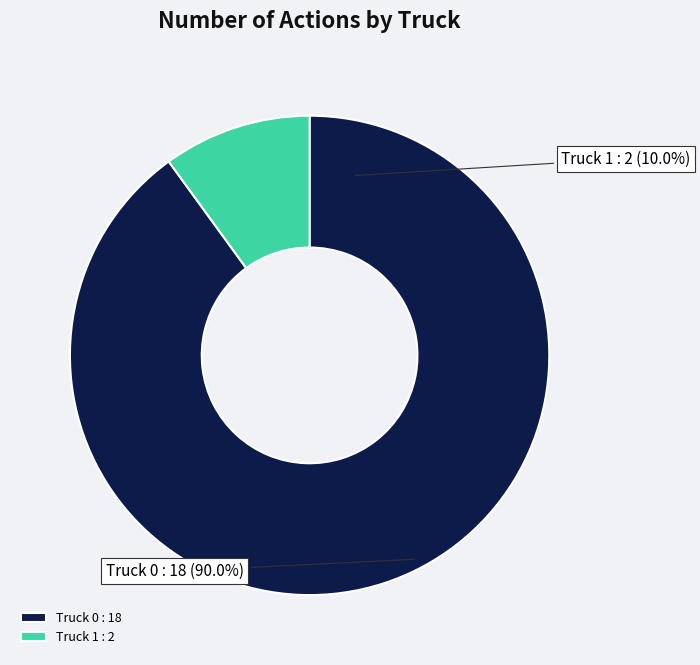

What is the total percentage of Truck 1 and Truck 0?

100.0%